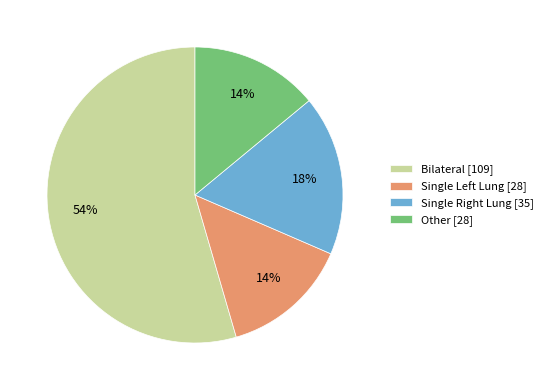

How many segments does this pie chart have?

4